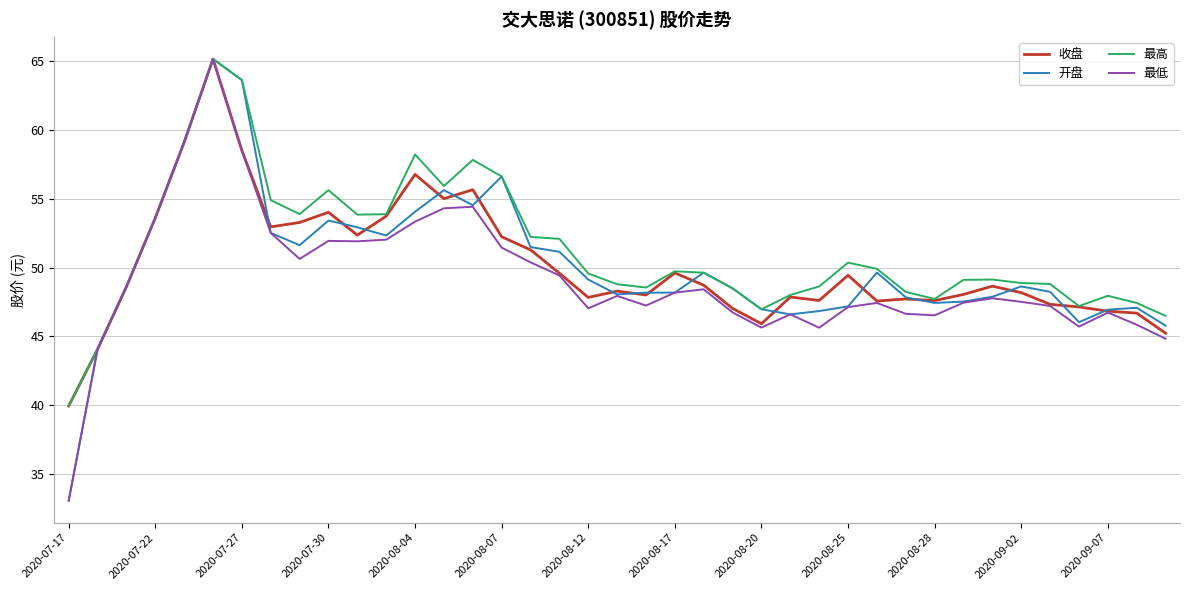

What is the minimum value shown in the chart?

33.1